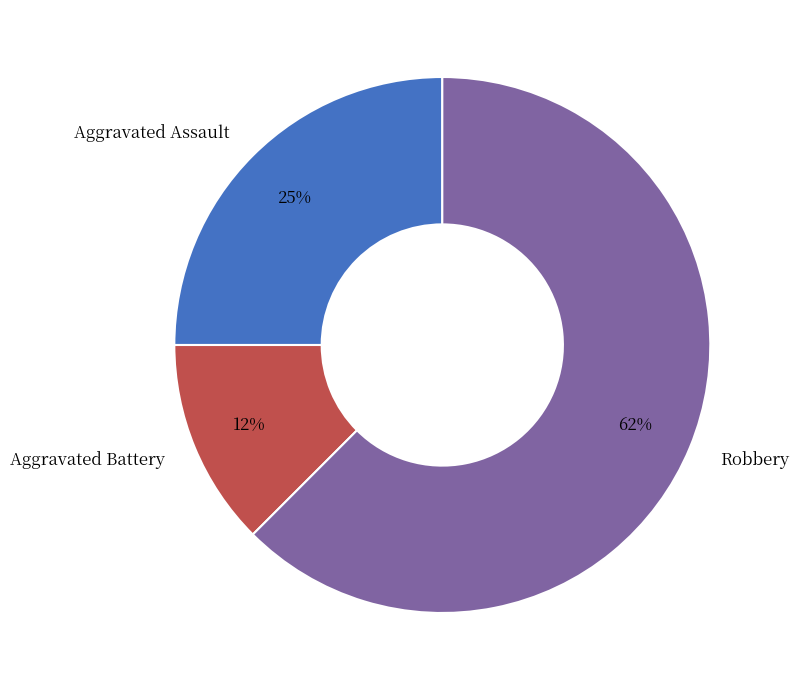

Count the number of slices in the pie.

3